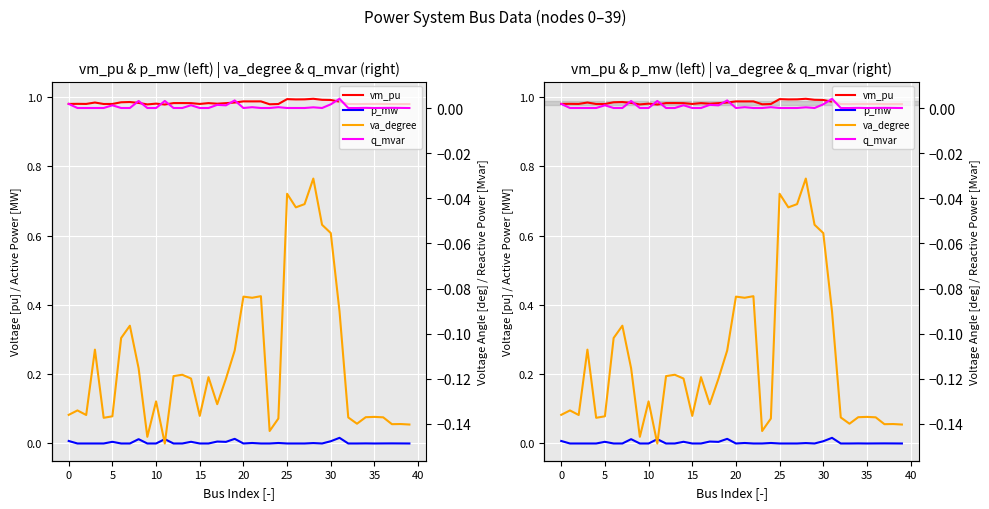

The value of p_mw at 10 is 0.0. True or false?

False